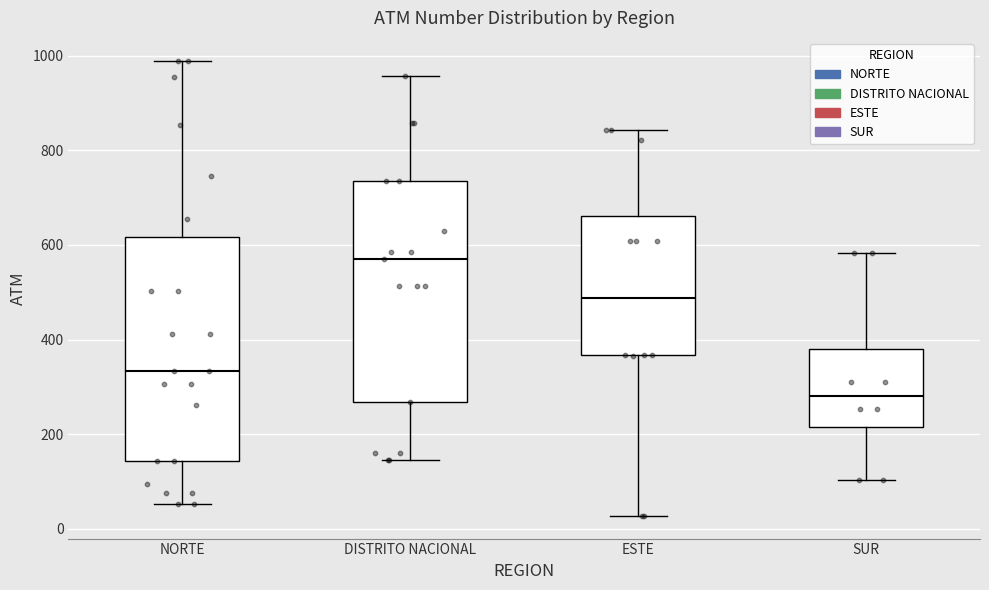

Reading left to right, transcribe this box plot: for each box, give where its median line is, the range the box spans, and where its two whiskers end, as read against the y-axis. The values are not printed on the chart, so give them approximately, as read against the axis.

NORTE: median 340, box 140 to 620, whiskers 60 to 1000
DISTRITO NACIONAL: median 580, box 260 to 740, whiskers 140 to 960
ESTE: median 480, box 360 to 660, whiskers 20 to 840
SUR: median 280, box 220 to 380, whiskers 100 to 580